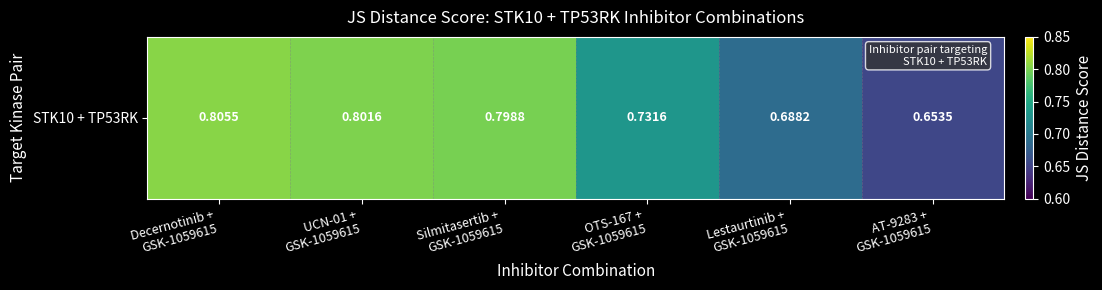

Which label corresponds to the smallest value in the chart?

AT-9283 +
GSK-1059615